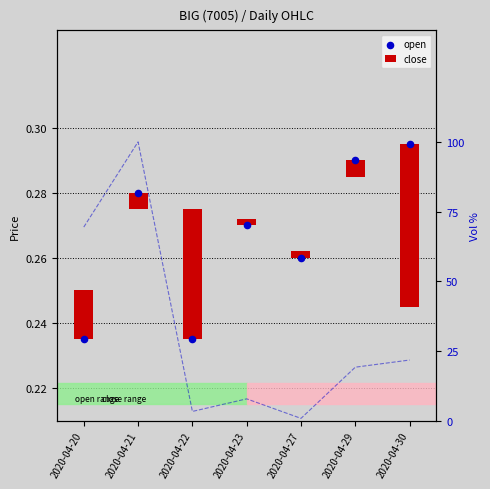

What are all the series names shown in the legend?

close, open